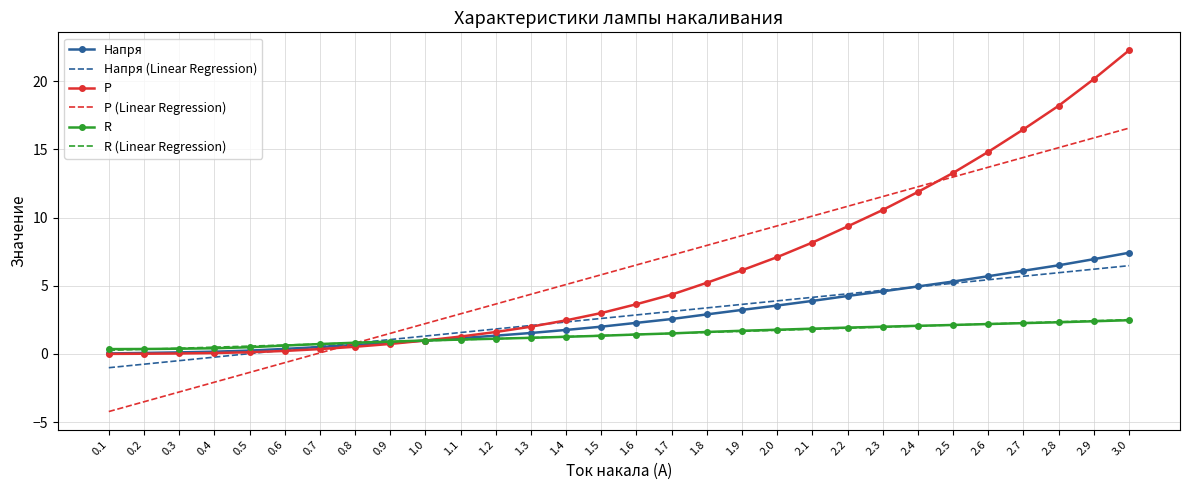

Is the value of Напря at 0.5 greater than the value of Напря (Linear Regression) at 2.5?

No